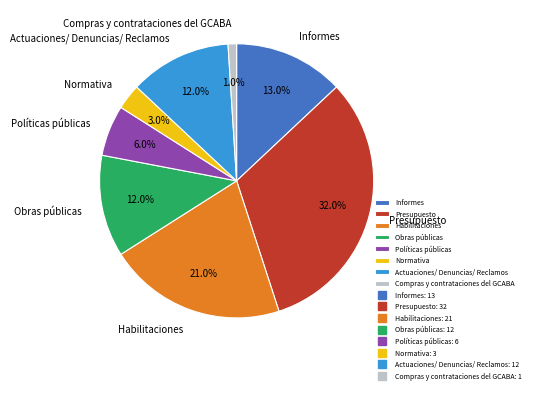

Do Compras y contrataciones del GCABA and Normativa together represent more than half of the pie?

No